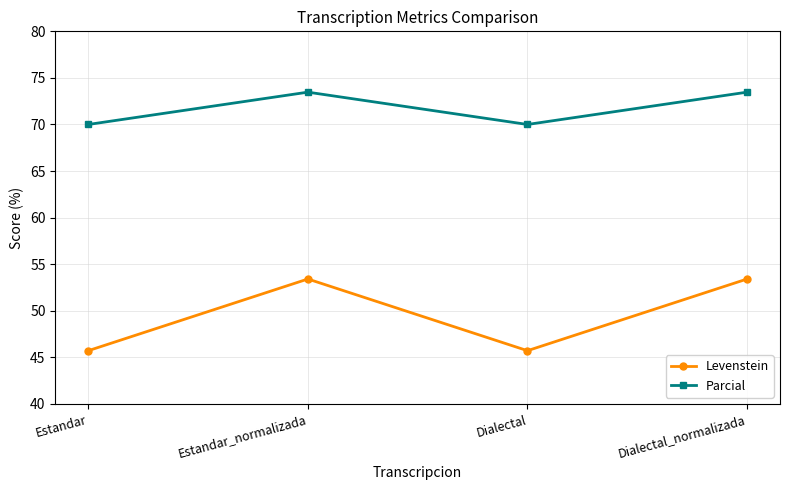

At how many categories does at least one series exceed 48?

4